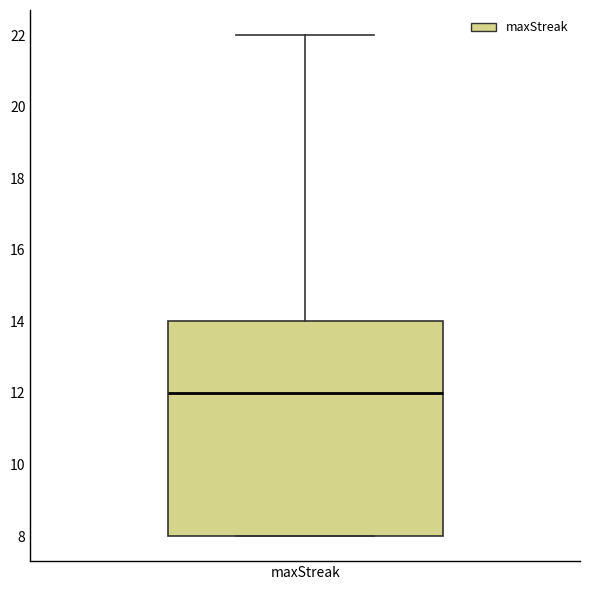

Where is the lower edge of the box for maxStreak on the y-axis? The values are not printed on the chart, so give them approximately, as read against the axis.

8